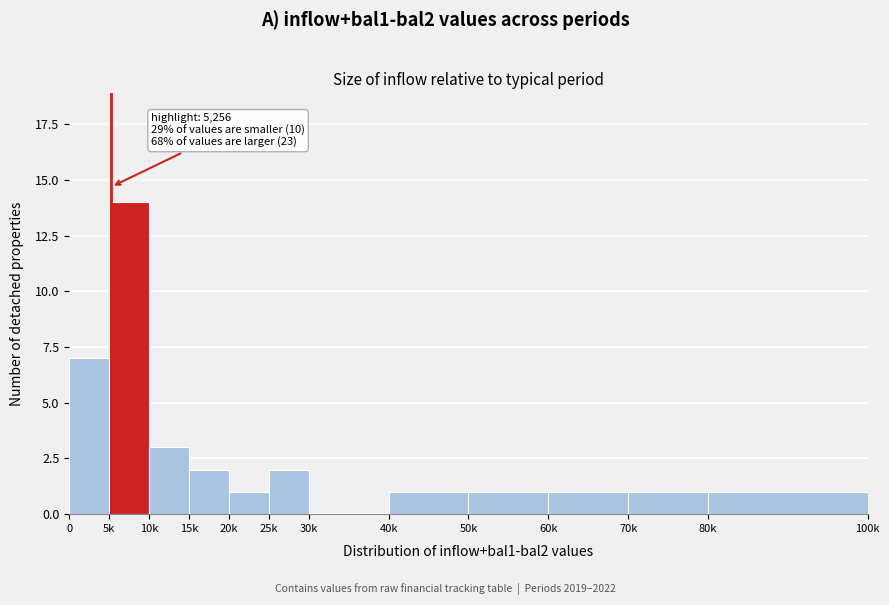

Reading left to right, what are all the values shown in this chart?

0=7	5k=14	10k=3	15k=2	20k=1	25k=2	30k=0	40k=1	50k=1	60k=1	70k=1	80k=1